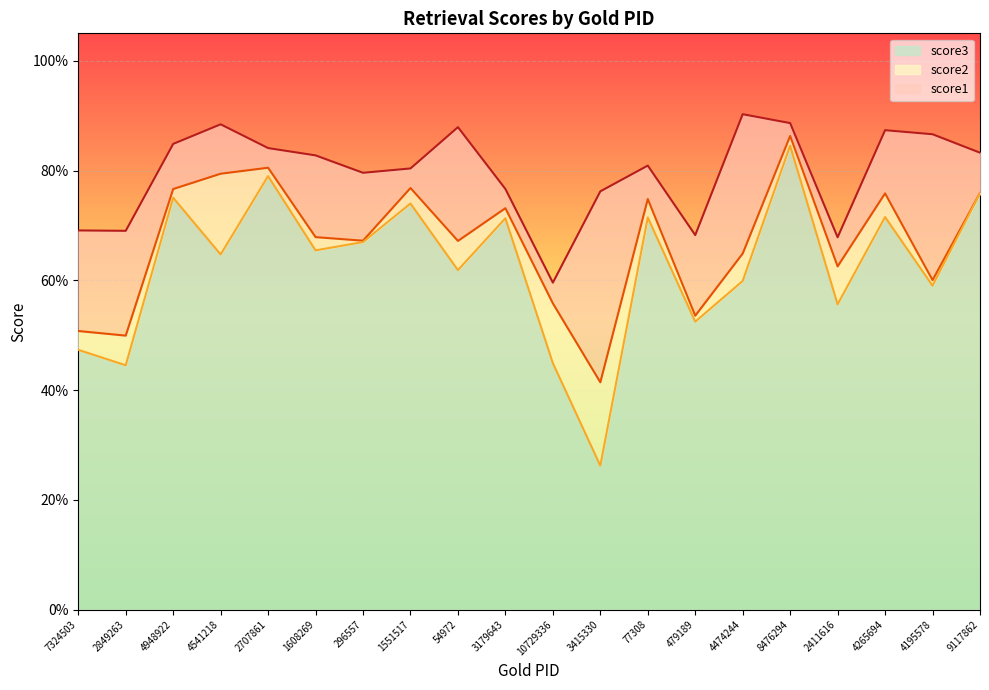

True or false: score1 and score3 intersect in this chart.

False